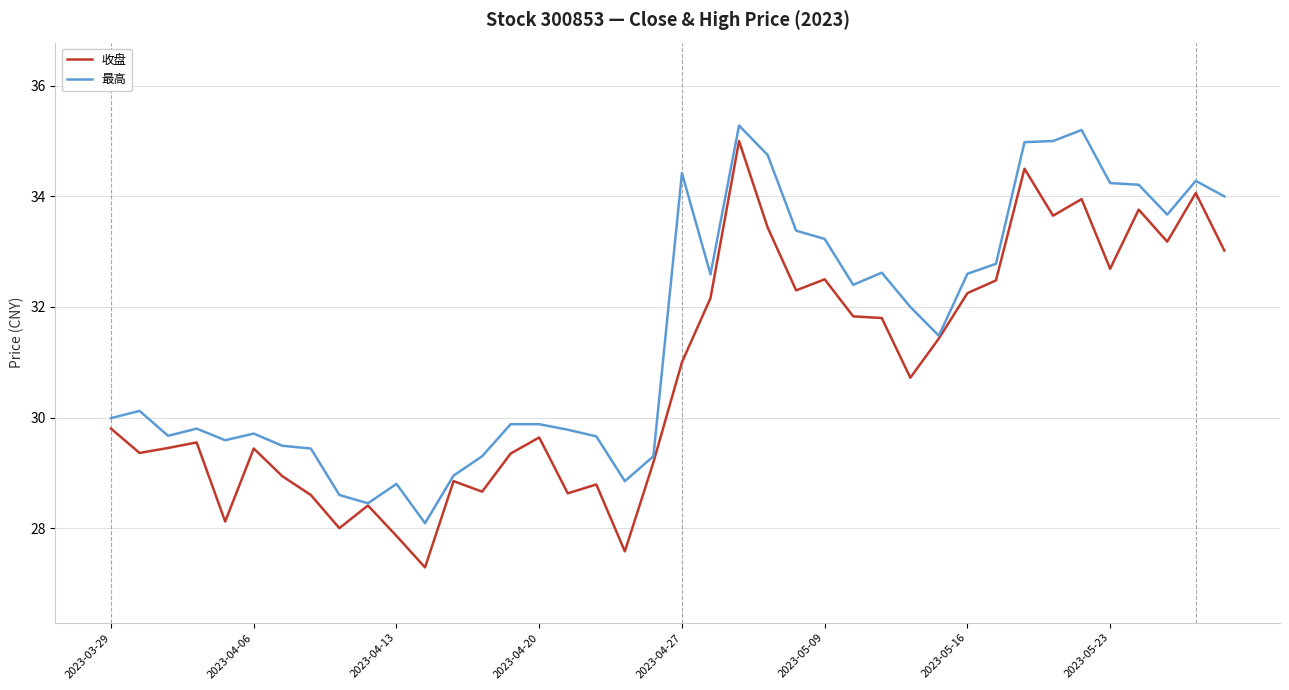

Which series has the widest spread of values?

收盘